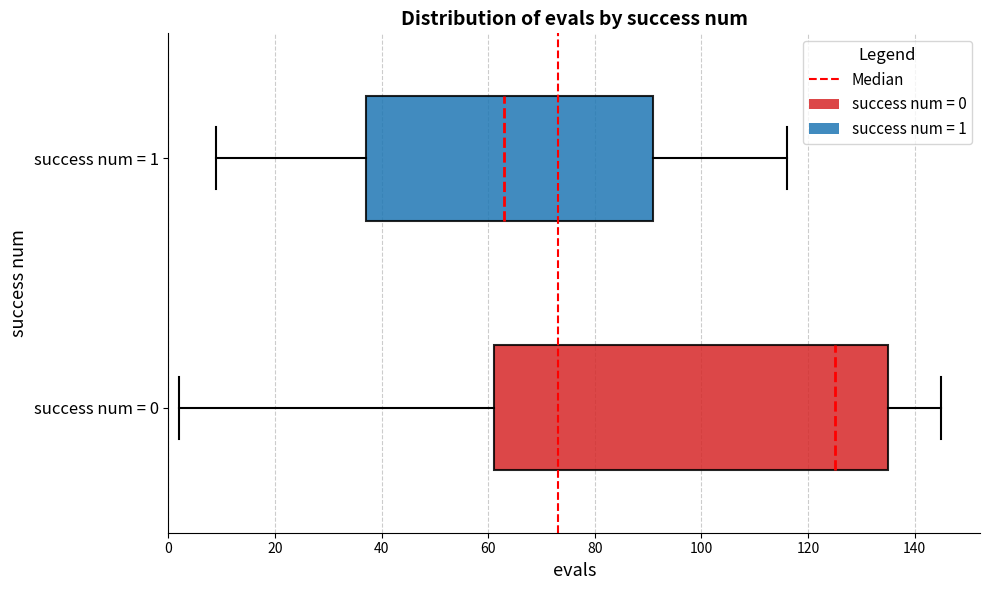

Reading bottom to top, transcribe this box plot: for each box, give where its median line is, the range the box spans, and where its two whiskers end, as read against the x-axis. The values are not printed on the chart, so give them approximately, as read against the axis.

success num = 0: median 126, box 62 to 136, whiskers 2 to 146
success num = 1: median 64, box 38 to 92, whiskers 10 to 116